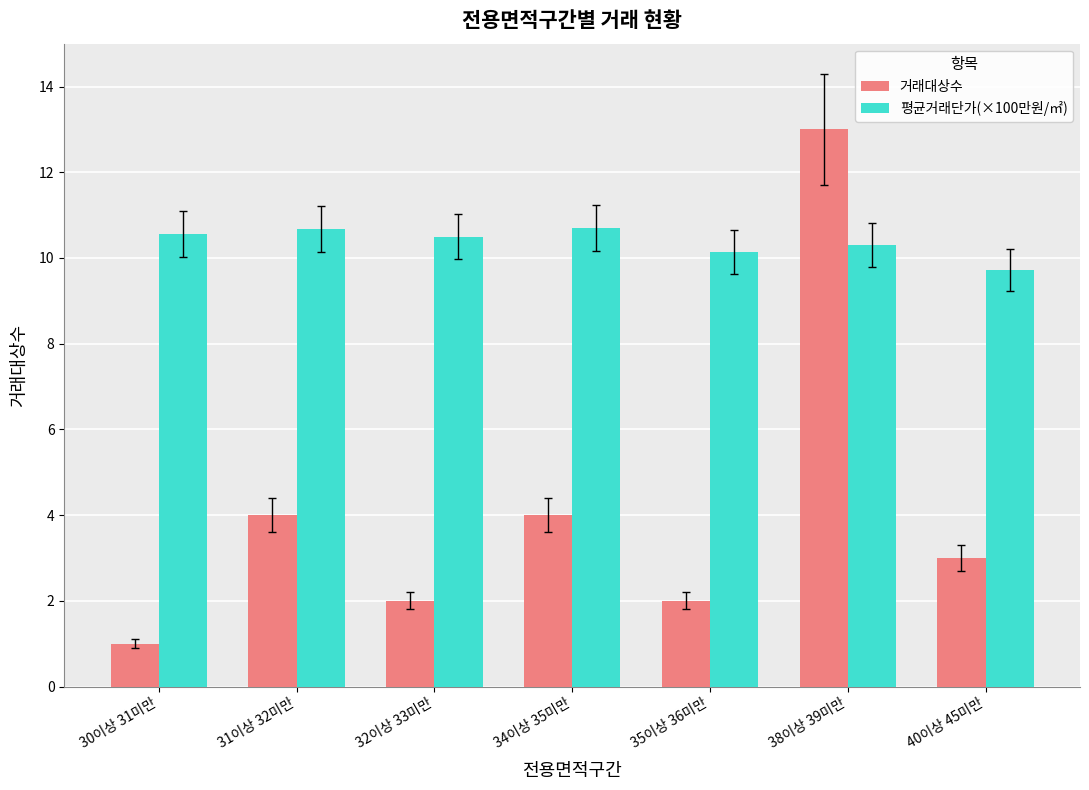

Is the value of 거래대상수 at 32이상 33미만 greater than the value of 평균거래단가(×100만원/㎡) at 30이상 31미만?

No